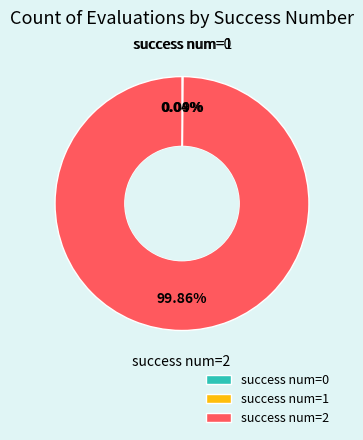

Which category accounts for the majority?

success num=2